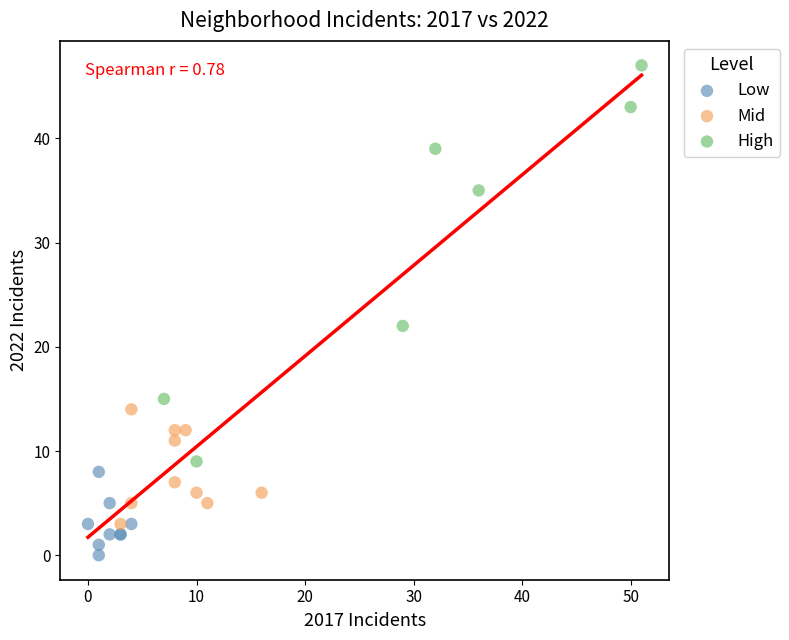

Which series contains the highest Y value?

High